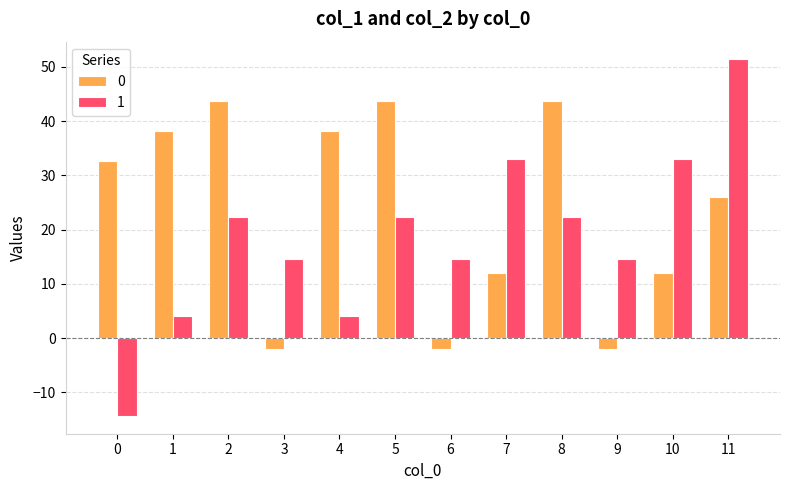

How many values in 0 are below zero?

3